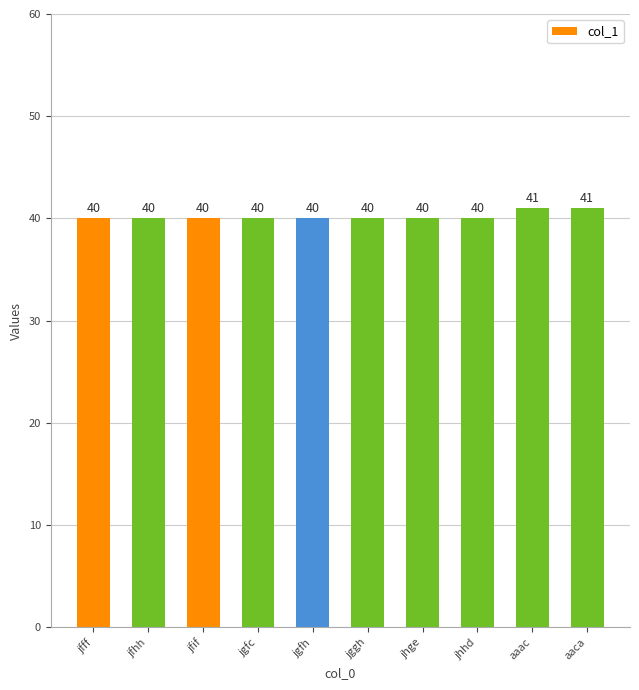

What is the difference between the maximum and minimum values?

1